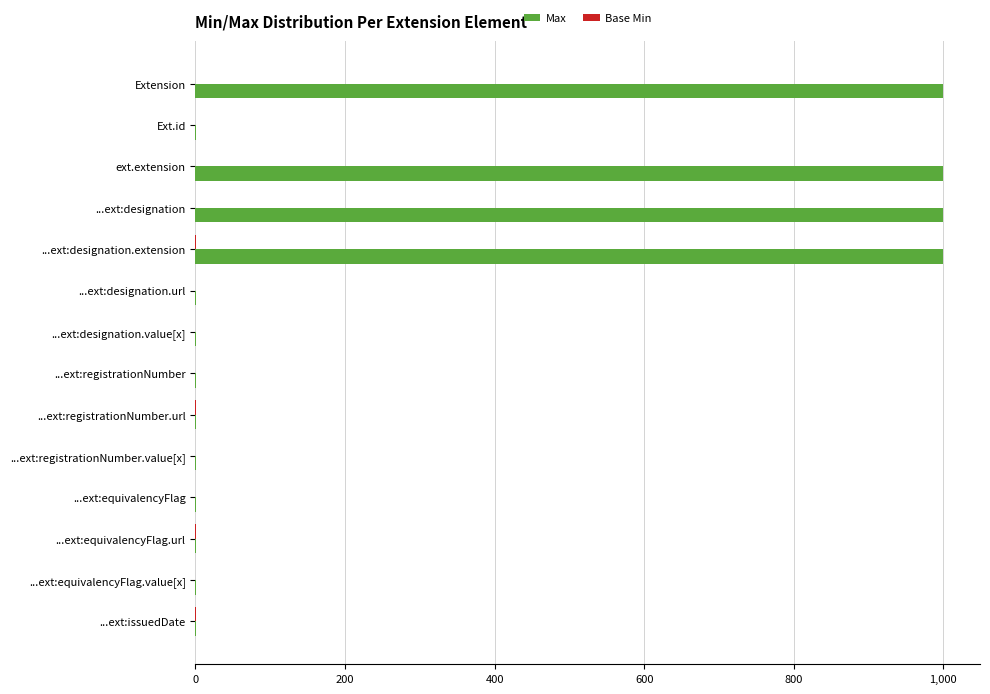

What is the sum of all Max values?

4006